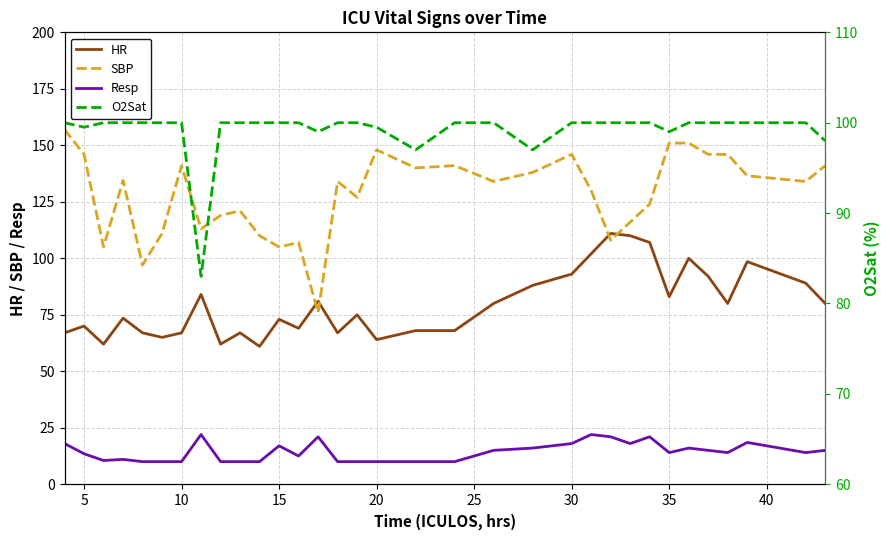

What is the minimum value for O2Sat?

83.0